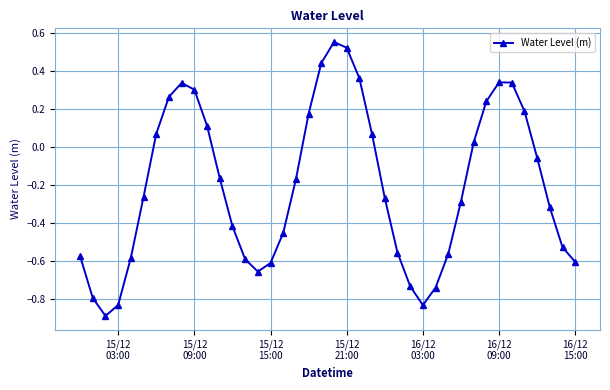

What is the minimum value shown in the chart?

-0.9